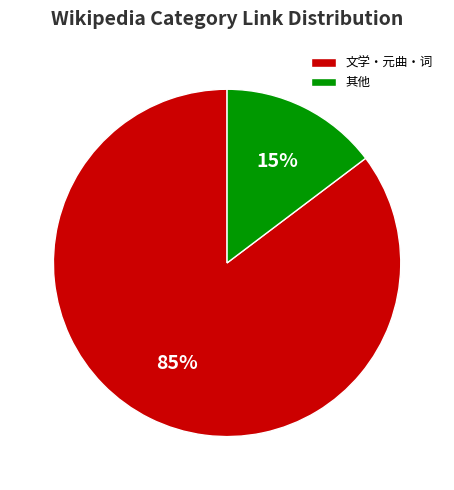

Does 文学・元曲・词 represent more than half of the total?

Yes